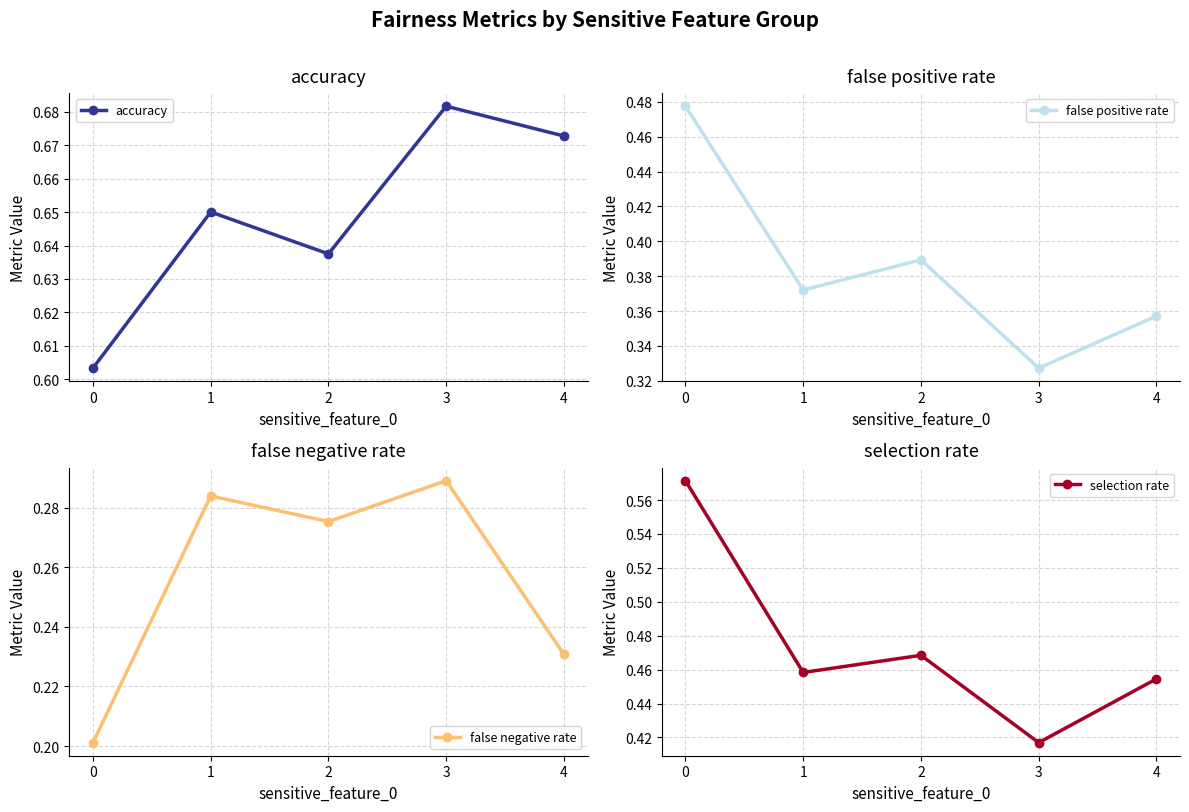

What are all the series names shown in the legend?

accuracy, false positive rate, false negative rate, selection rate